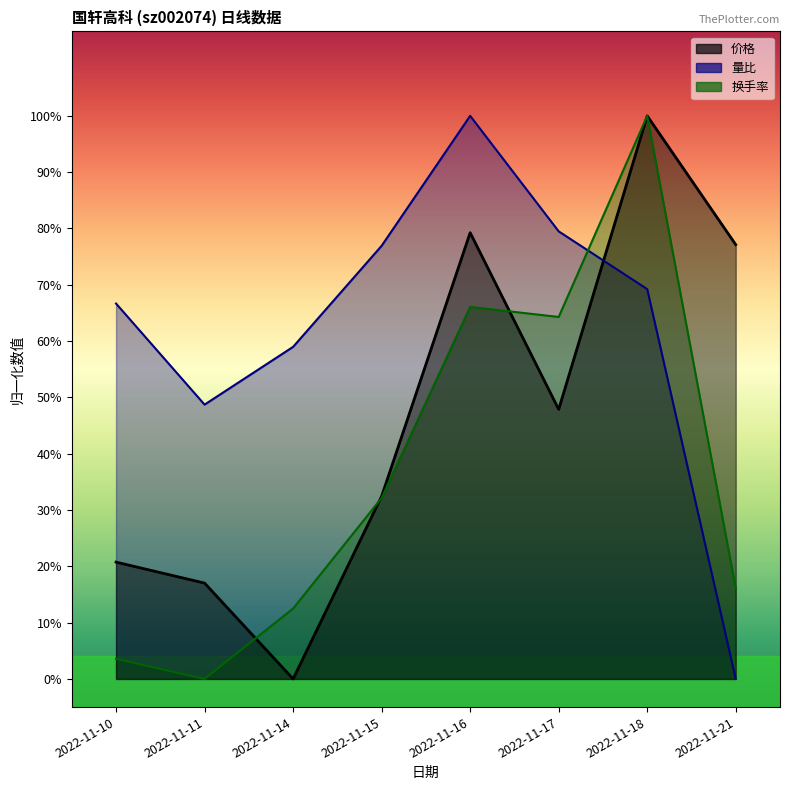

List the labels in order of 换手率 value, largest first.

2022-11-18, 2022-11-16, 2022-11-17, 2022-11-15, 2022-11-21, 2022-11-14, 2022-11-10, 2022-11-11